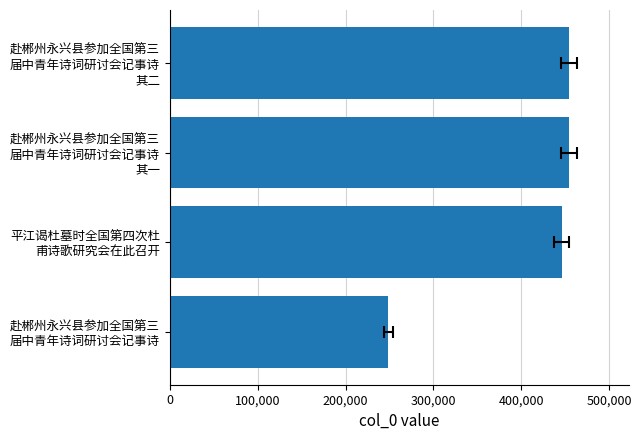

What position from the left is 赴郴州永兴县参加全国第三 届中青年诗词研讨会记事诗 其一?

3